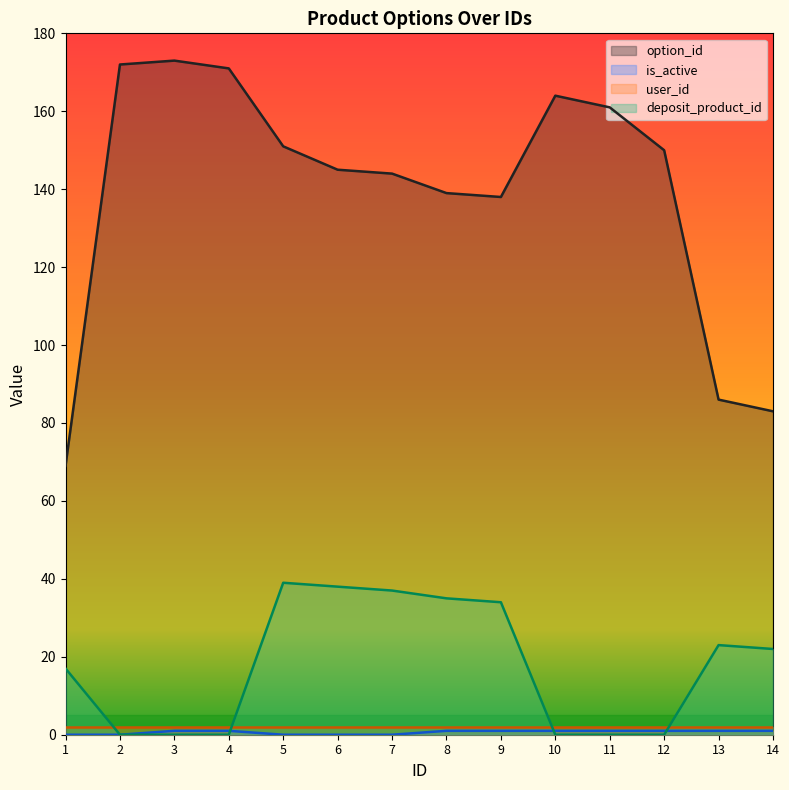

True or false: is_active and option_id intersect in this chart.

False